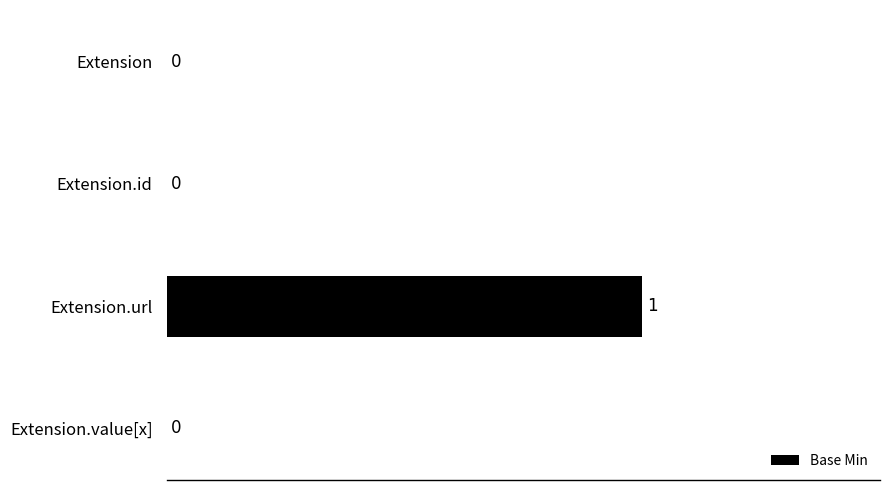

Reading bottom to top, transcribe all the data shown in this chart.

Extension.value[x]=0	Extension.url=1	Extension.id=0	Extension=0